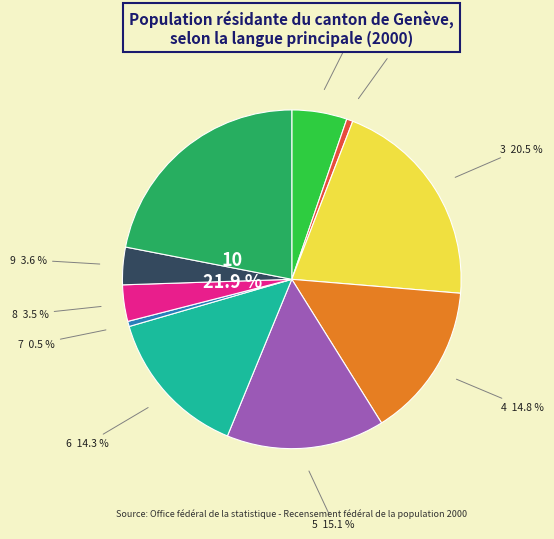

Which category has the biggest portion of the pie?

10